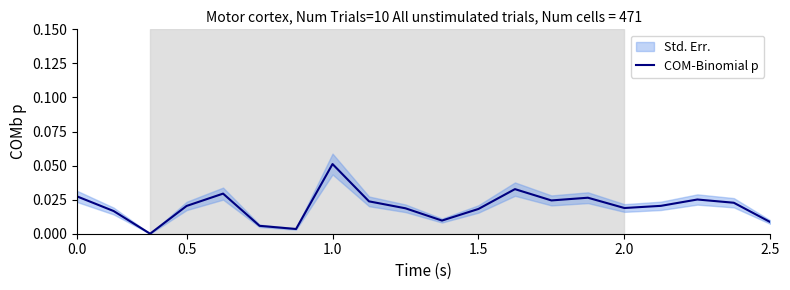

What is the sum of all values?

0.4